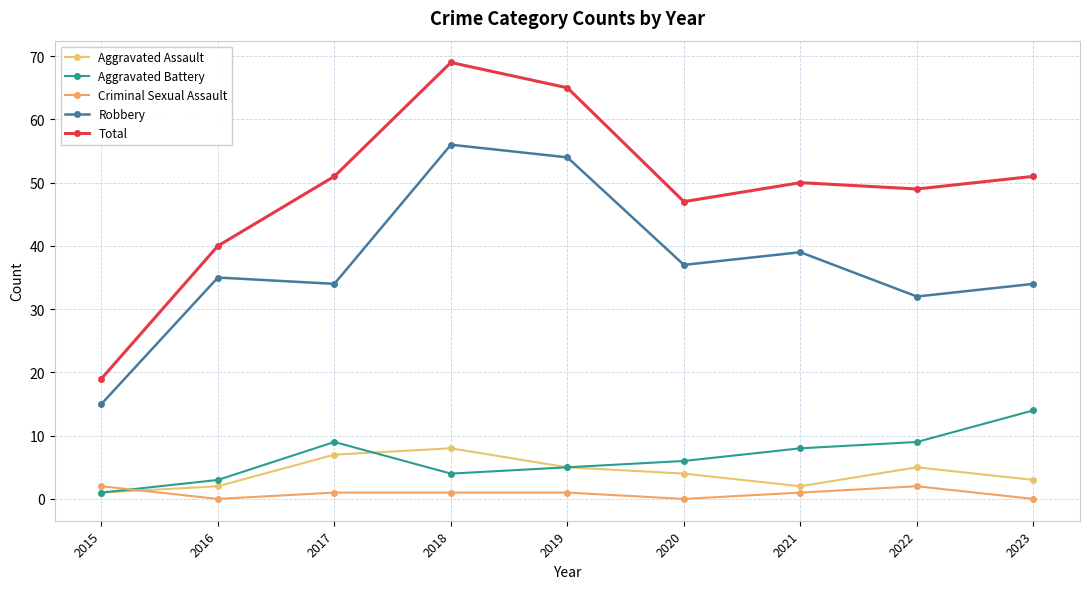

Reading right to left, transcribe all the data shown in this chart.

Aggravated Assault: 2023=3	2022=5	2021=2	2020=4	2019=5	2018=8	2017=7	2016=2	2015=1
Aggravated Battery: 2023=14	2022=9	2021=8	2020=6	2019=5	2018=4	2017=9	2016=3	2015=1
Criminal Sexual Assault: 2023=0	2022=2	2021=1	2020=0	2019=1	2018=1	2017=1	2016=0	2015=2
Robbery: 2023=34	2022=32	2021=39	2020=37	2019=54	2018=56	2017=34	2016=35	2015=15
Total: 2023=51	2022=49	2021=50	2020=47	2019=65	2018=69	2017=51	2016=40	2015=19